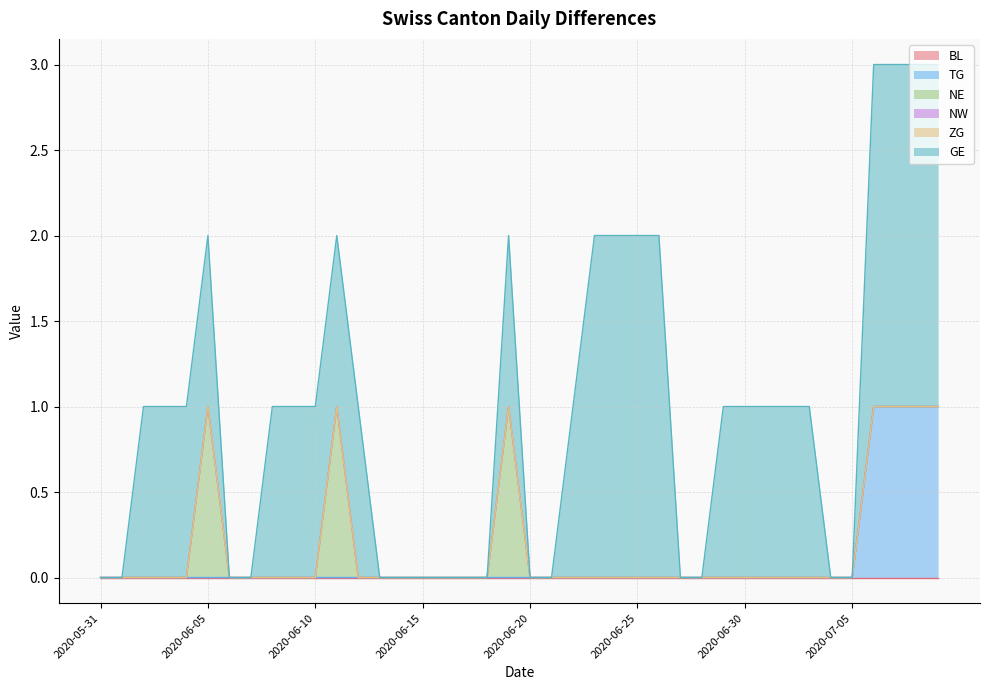

The NE series shows 0 at 2020-06-23. True or false?

True